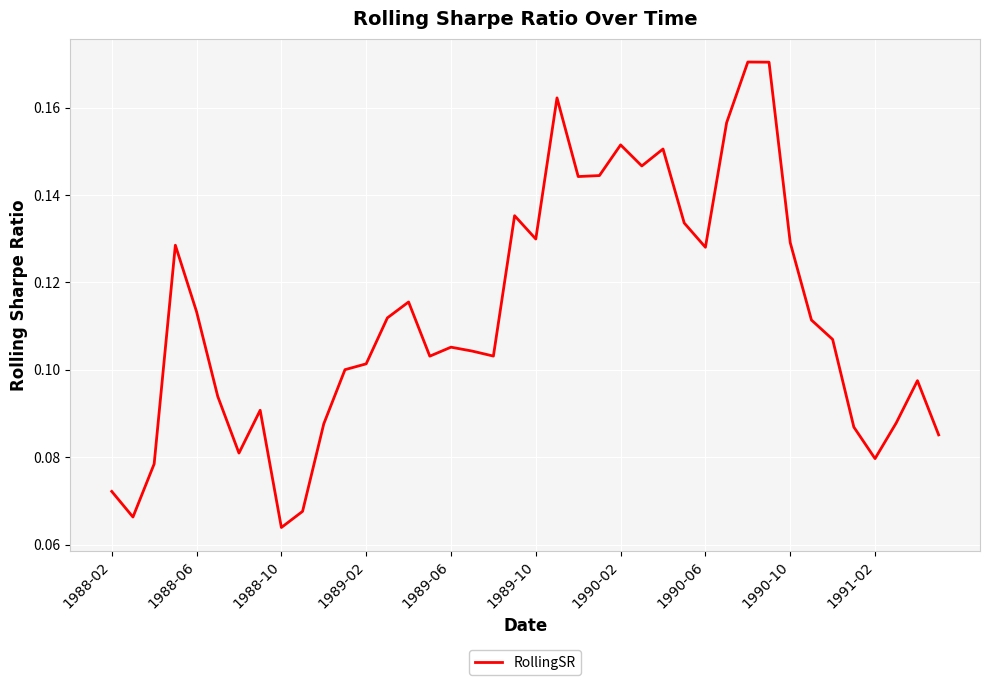

At which label is the value closest to 0?

1988-10